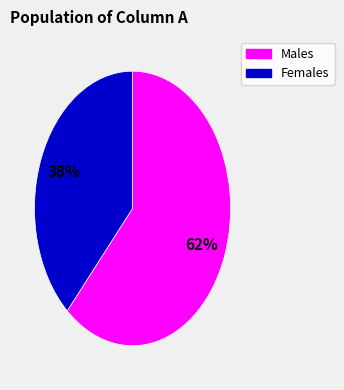

To the nearest percent, what is the average slice percentage?

50%